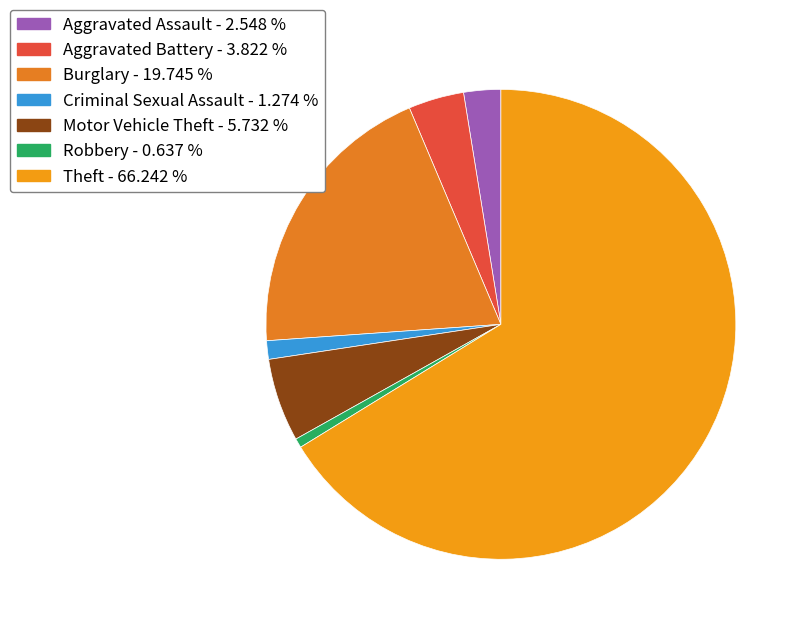

How many segments does this pie chart have?

7